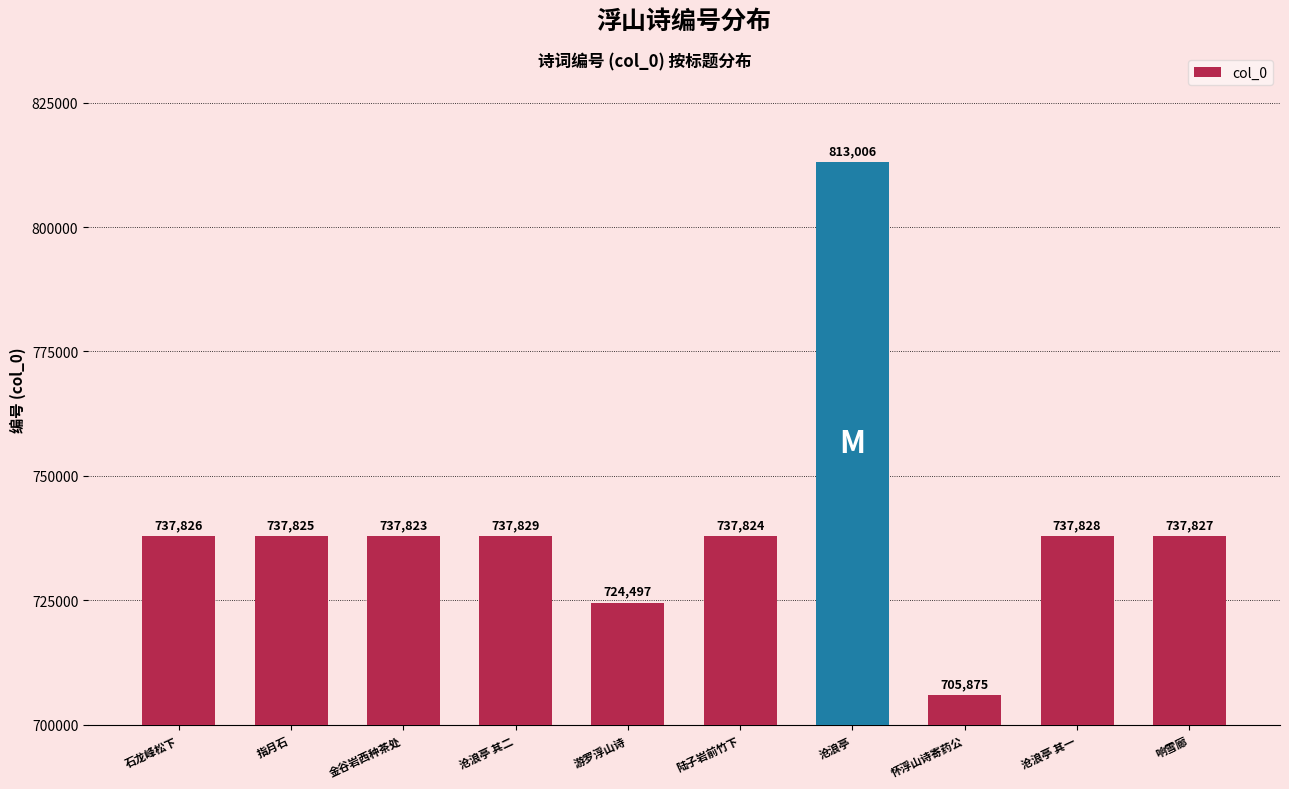

Reading right to left, list all the values displayed in this chart.

737827	737828	705875	813006	737824	724497	737829	737823	737825	737826